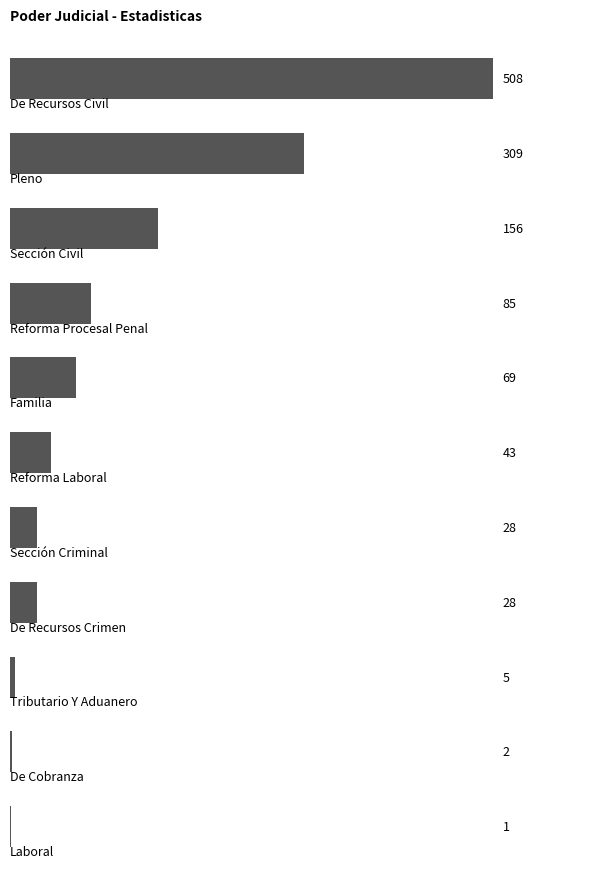

What is the greatest value displayed?

508